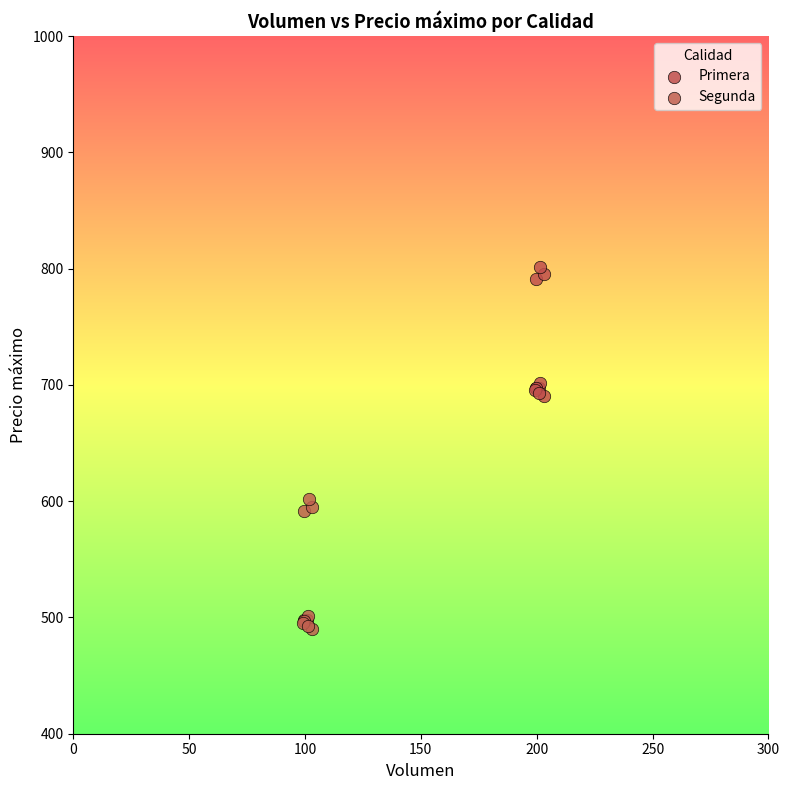

Which series reaches the maximum Y coordinate?

Primera